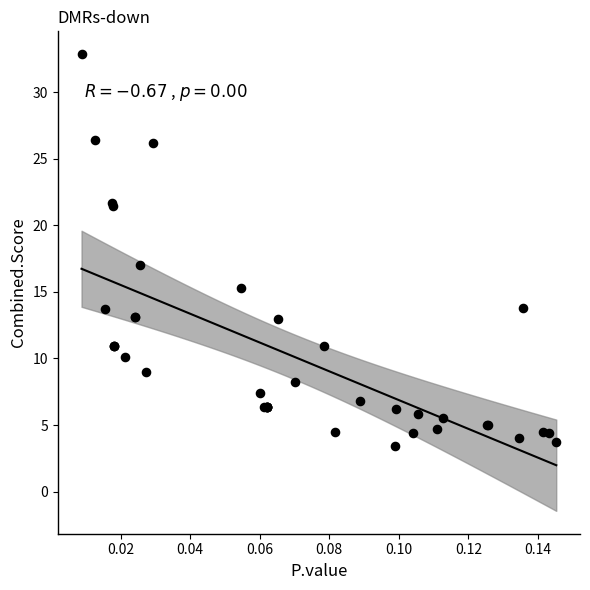

What Y value in the scatter plot is closest to 18?

17.0